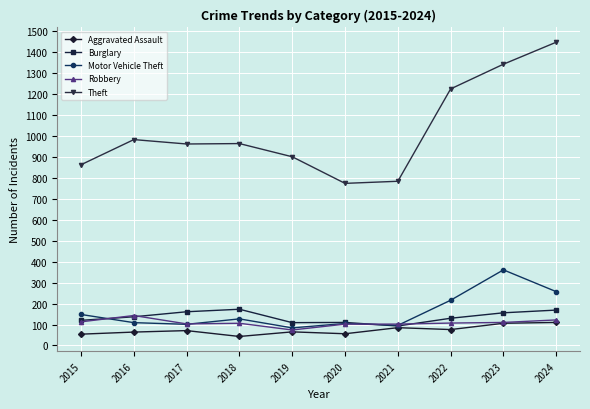

What are all the series names shown in the legend?

Aggravated Assault, Burglary, Motor Vehicle Theft, Robbery, Theft